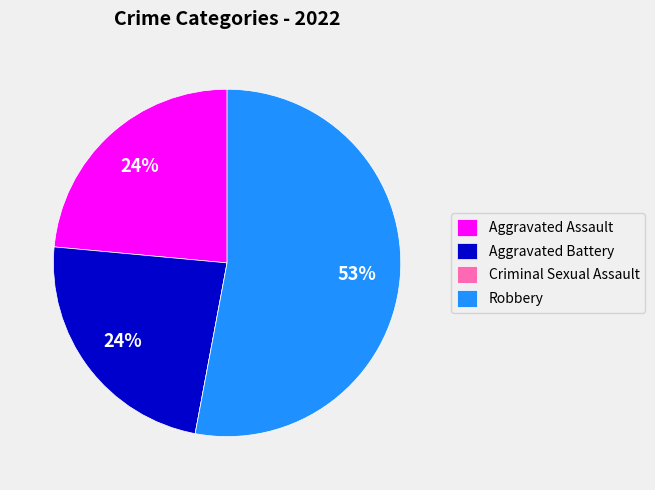

What percentage is the Aggravated Assault slice, to the nearest percent?

24%